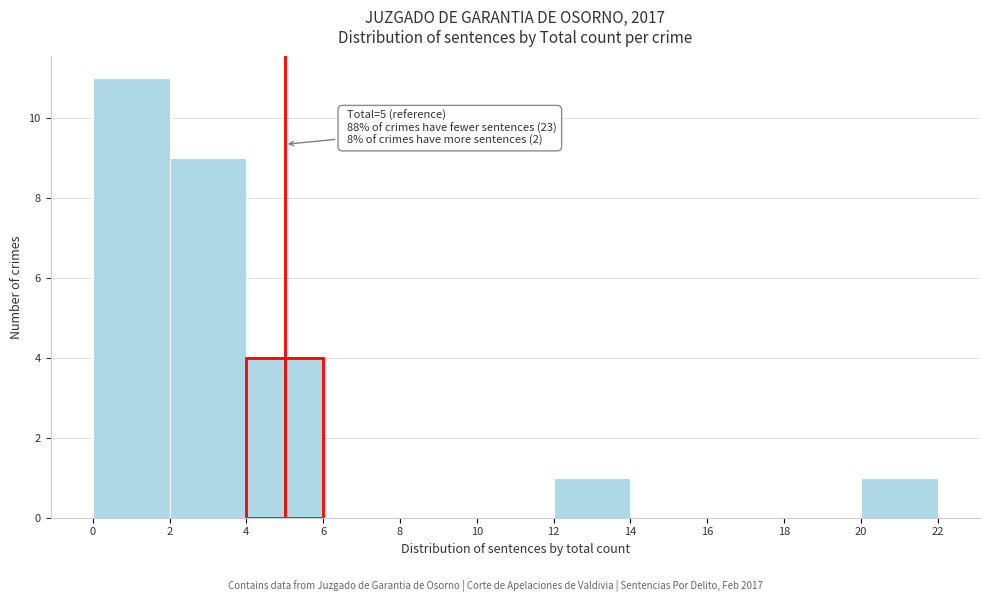

Which range on the x-axis has the tallest bar?

0 to 2